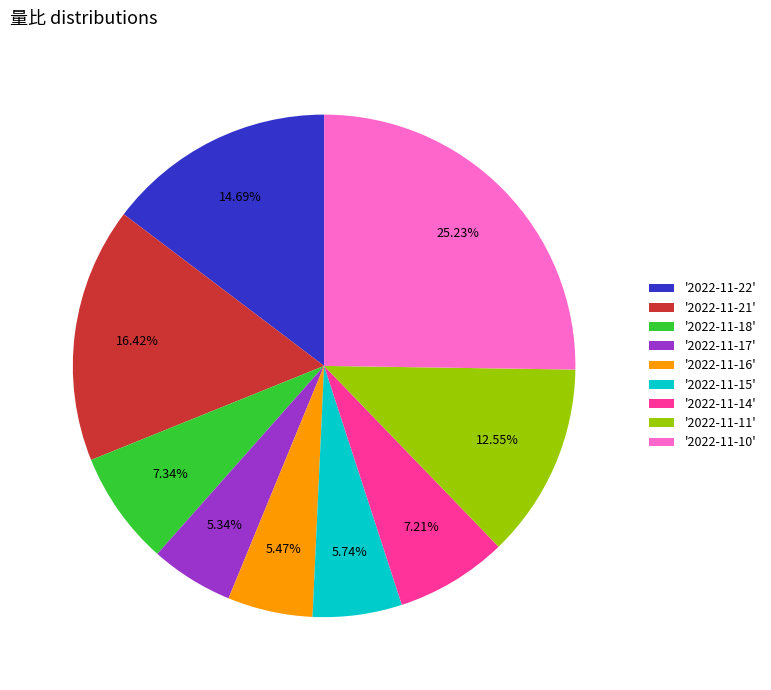

Does any single category account for the majority?

No